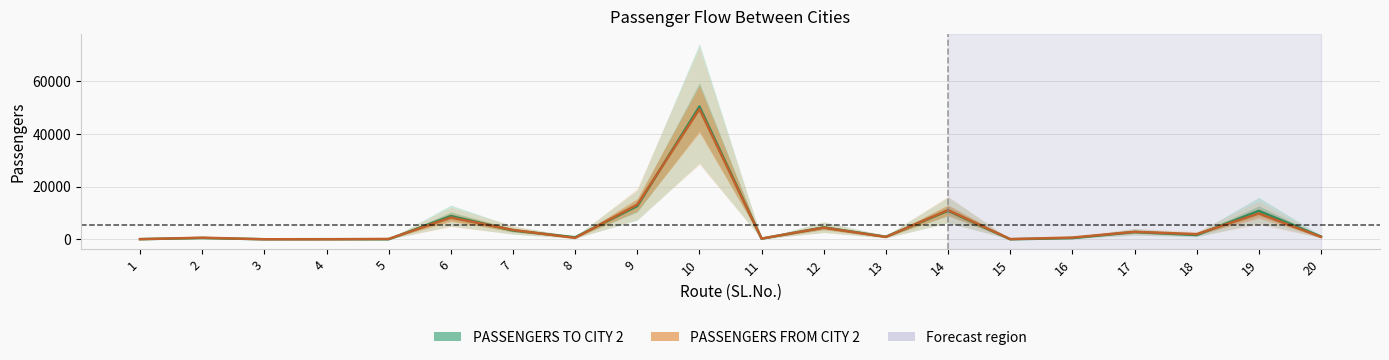

Reading left to right, extract all data points from this chart.

PASSENGERS TO CITY 2: 44	475	0	31	0	8813	3349	762	12636	50416	221	4498	964	10844	0	439	2759	1621	10777	1028
PASSENGERS FROM CITY 2: 47	600	5	0	131	8252	3542	518	13147	49477	262	4414	884	11075	70	648	2842	1948	9785	888